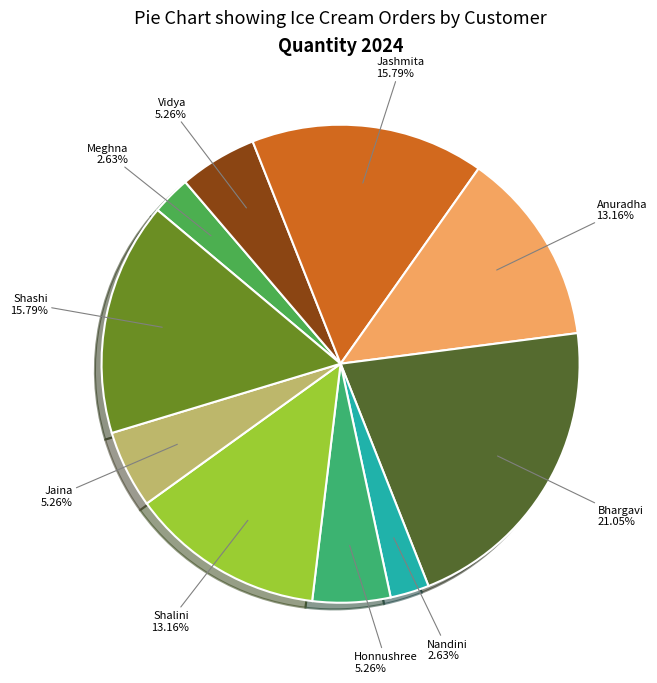

To the nearest percent, what is the average slice percentage?

10%